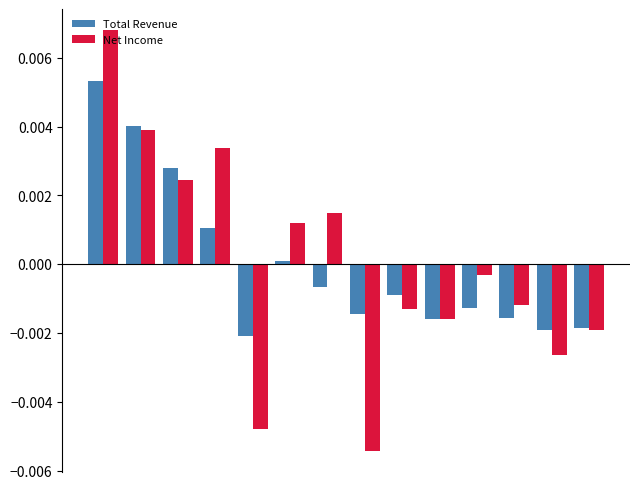

Rank the series by their maximum value, from highest to lowest.

Net Income, Total Revenue